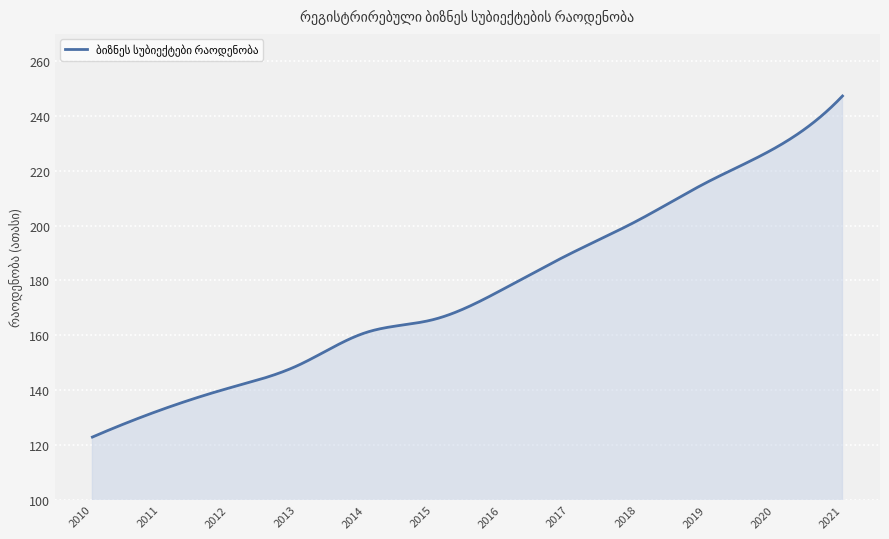

What is the smallest value displayed?

122.8